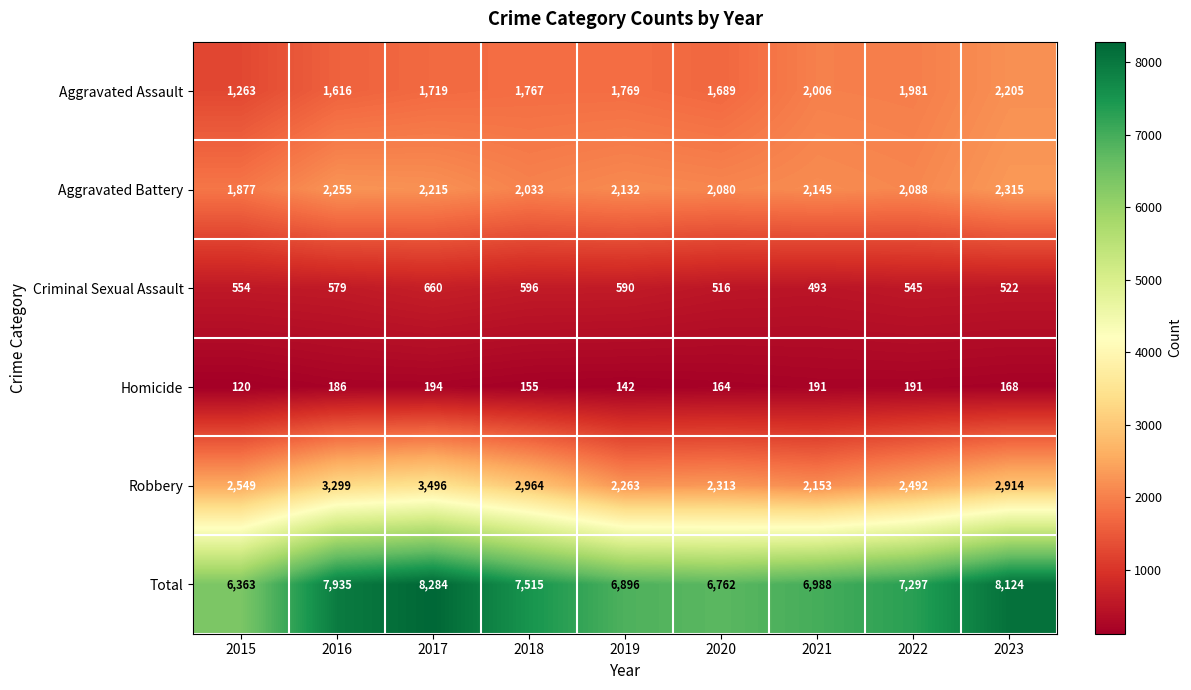

What is the difference between the second highest and minimum values in the Total series?

1761